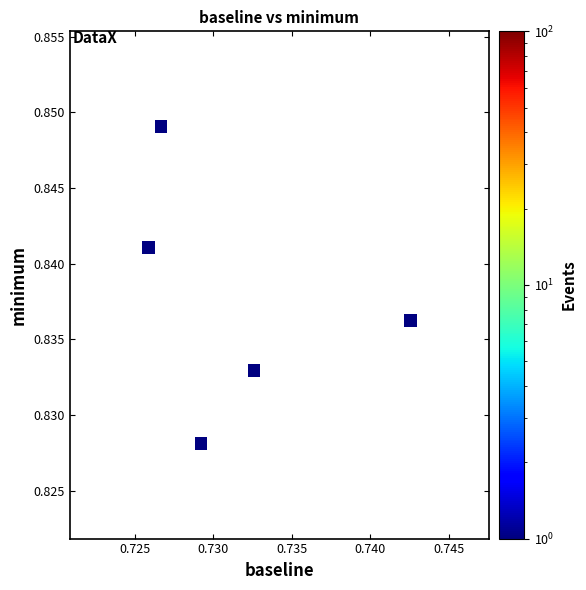

What is the average X value?

0.7